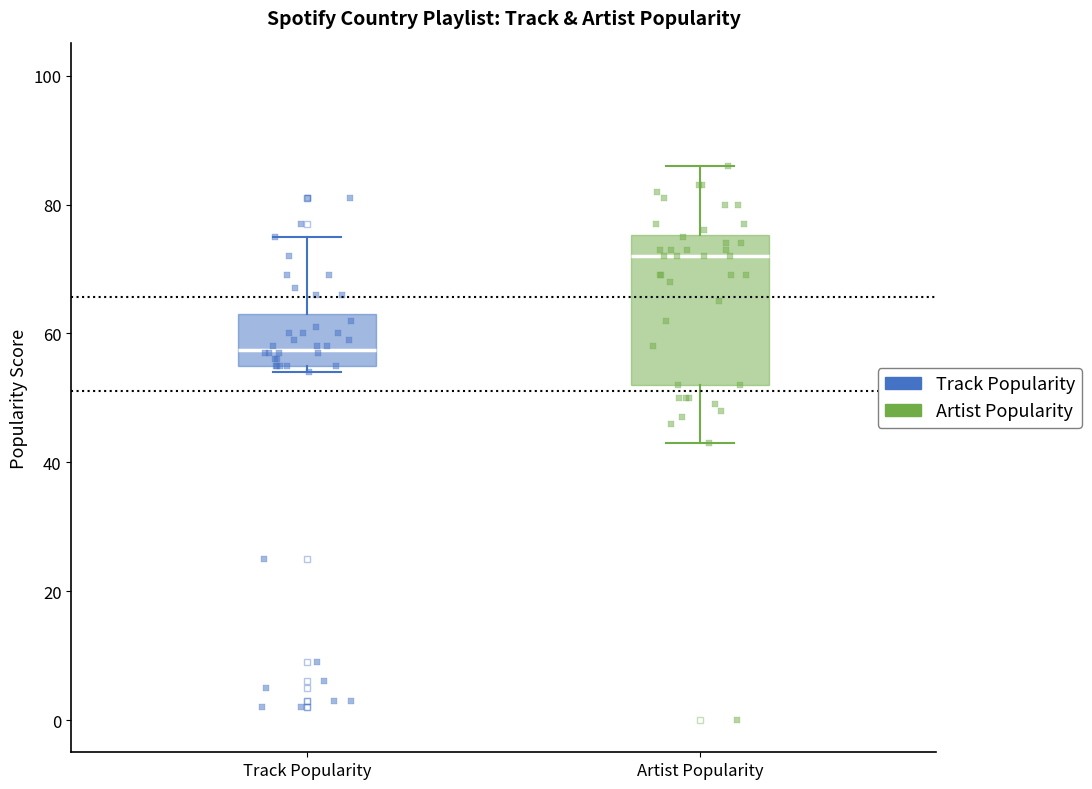

Reading left to right, read every box against the y-axis: the position of its median line, the range the box covers, and the ends of its whiskers. The values are not printed on the chart, so give them approximately, as read against the axis.

Track Popularity: median 58, box 56 to 64, whiskers 54 to 76
Artist Popularity: median 72, box 52 to 76, whiskers 44 to 86